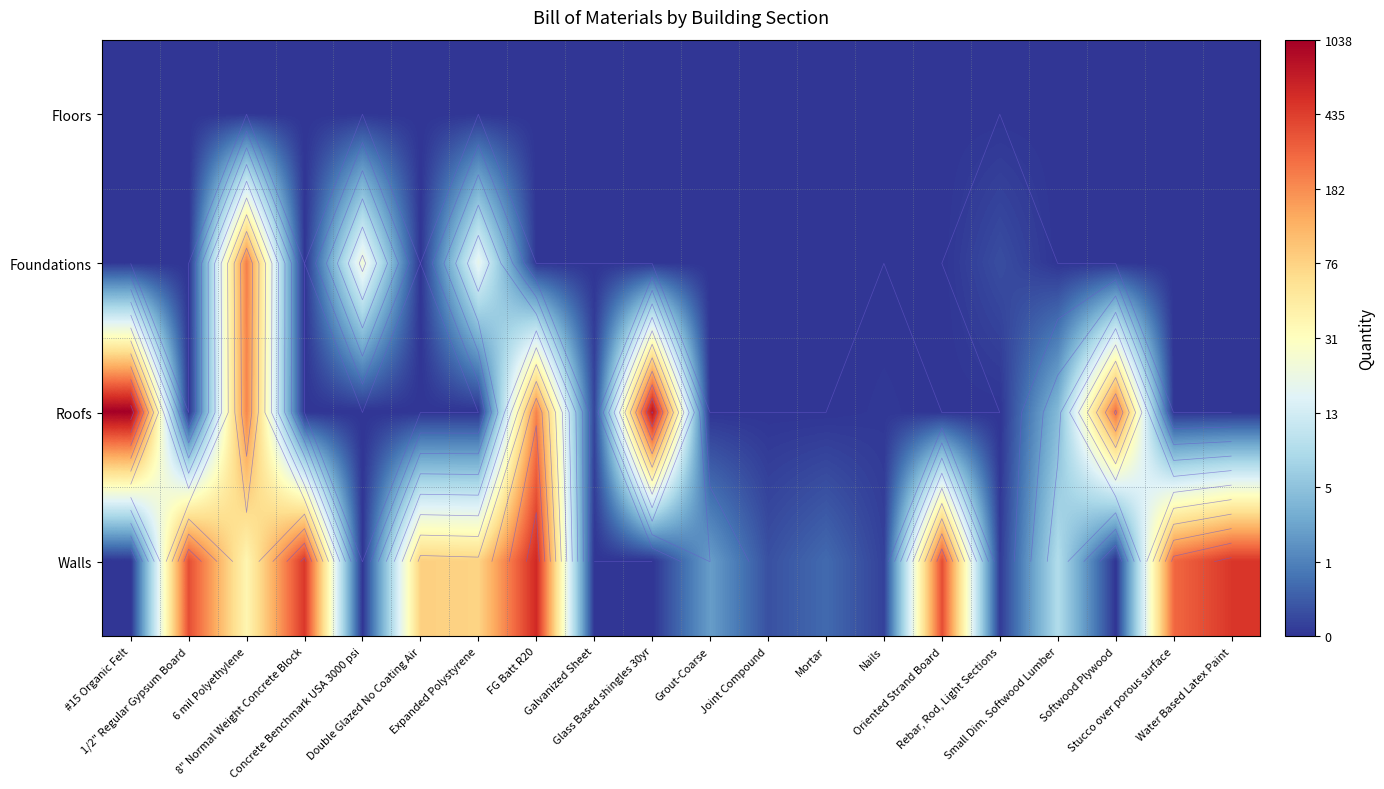

At which label does Foundations reach its peak?

6 mil Polyethylene